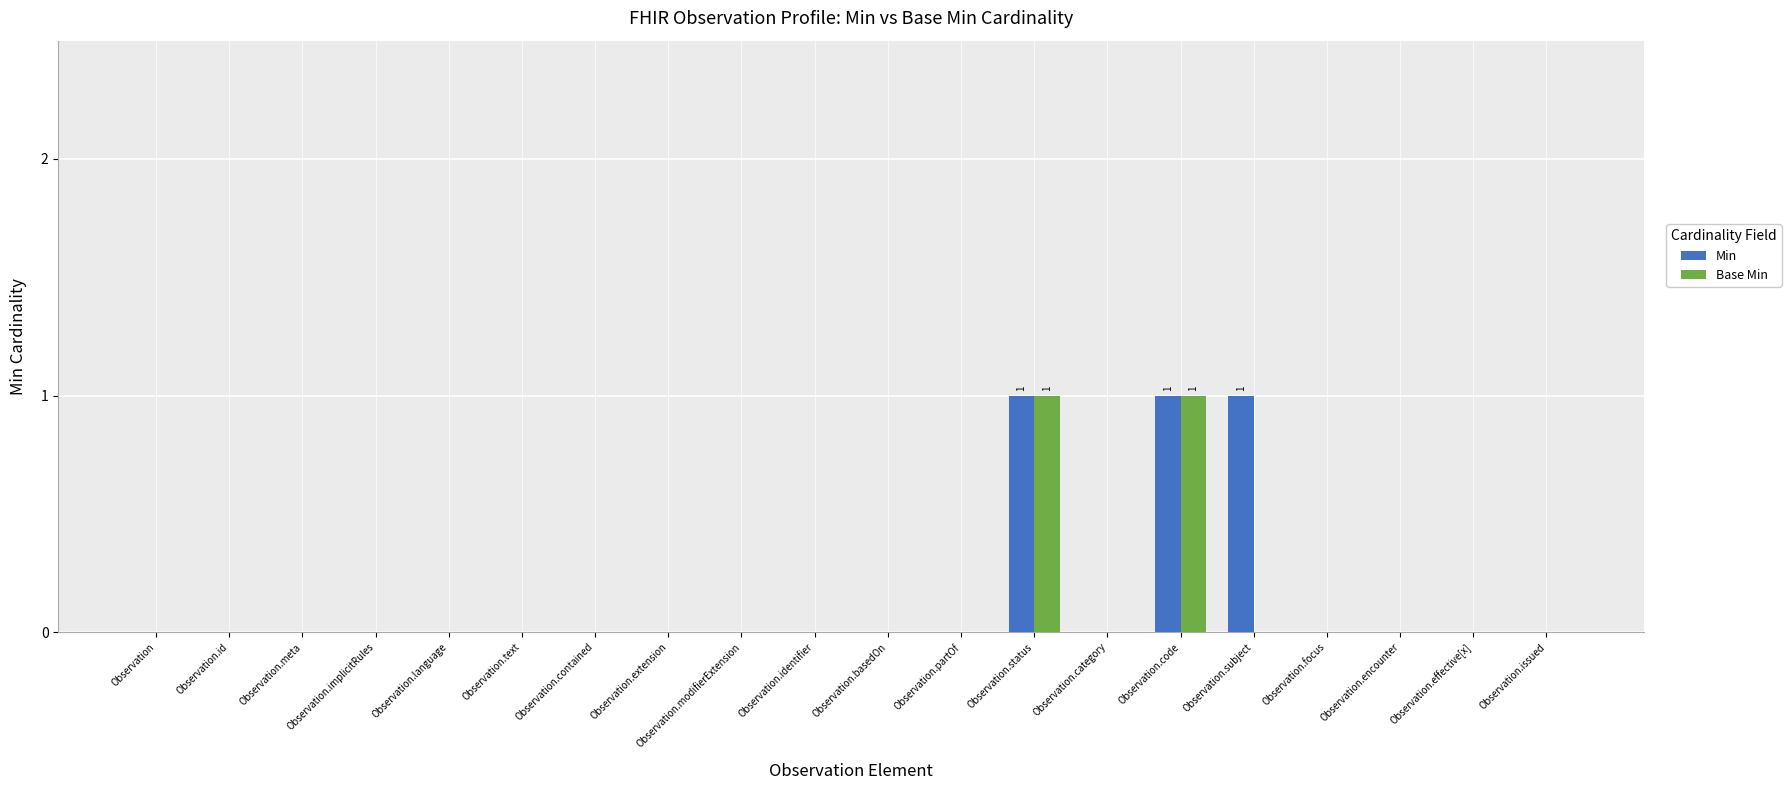

Between Observation.contained and Observation.subject, which series saw the biggest shift?

Min